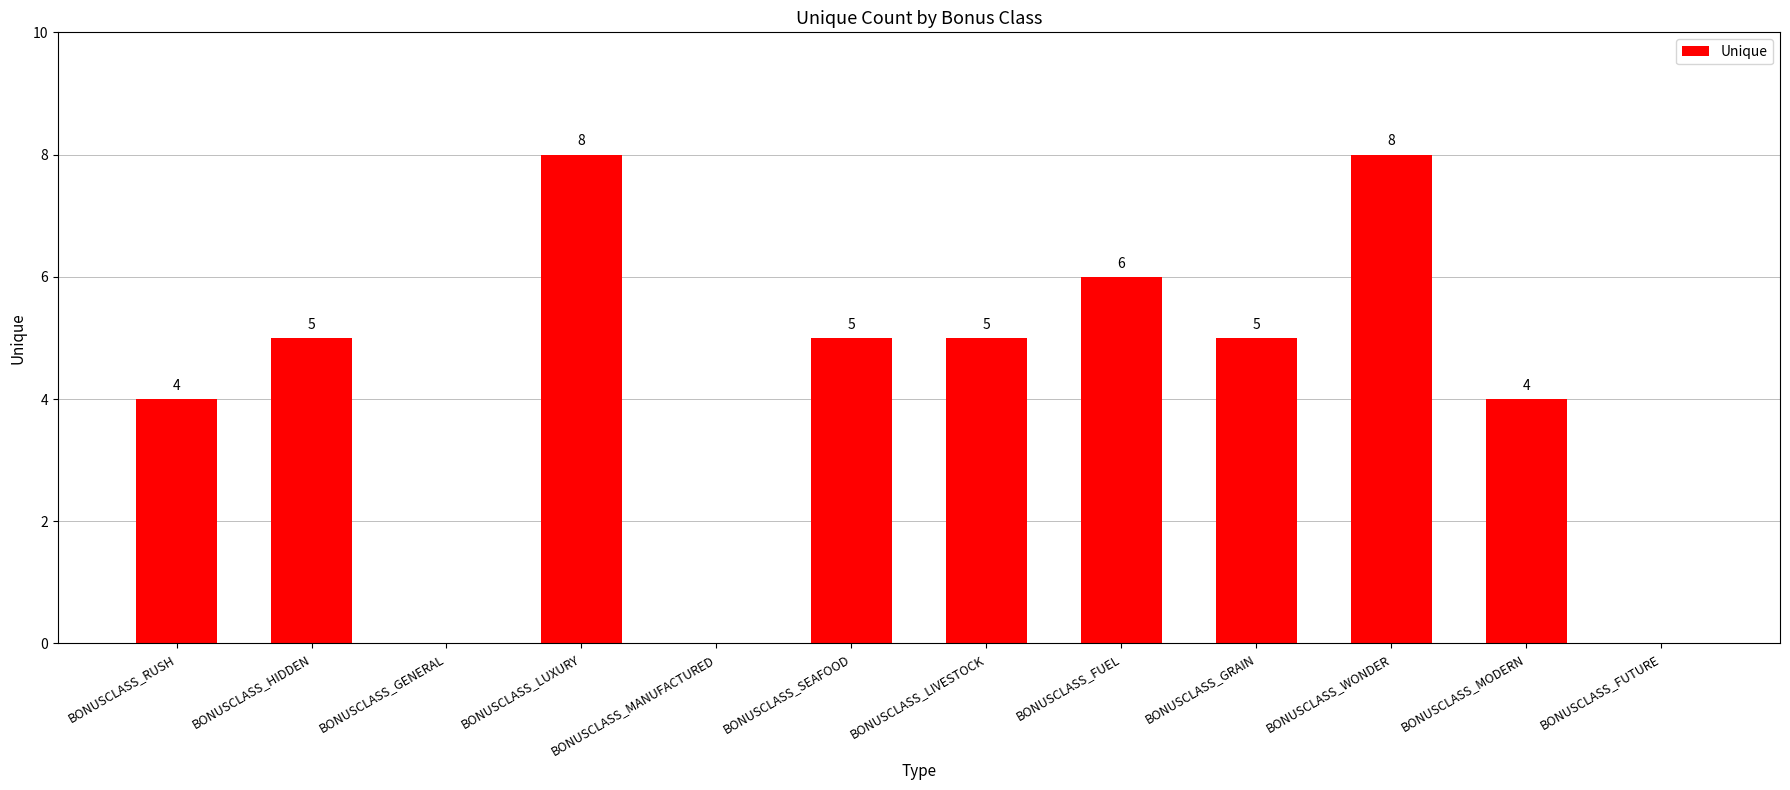

The chart shows a value of 12 at BONUSCLASS_LUXURY. True or false?

False